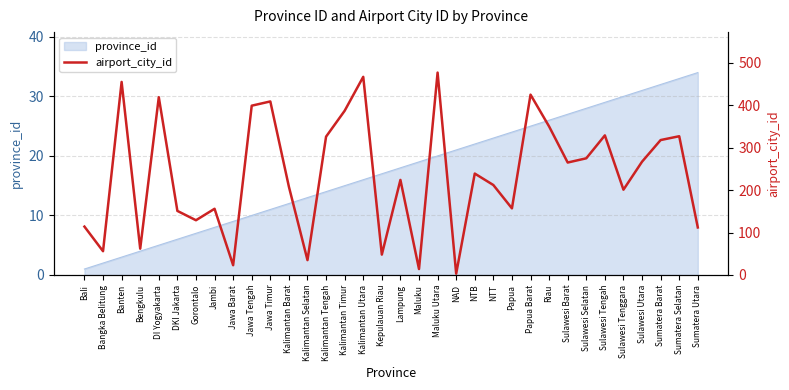

Approximately how many times larger is the value at Banten compared to Jawa Timur?

1.1